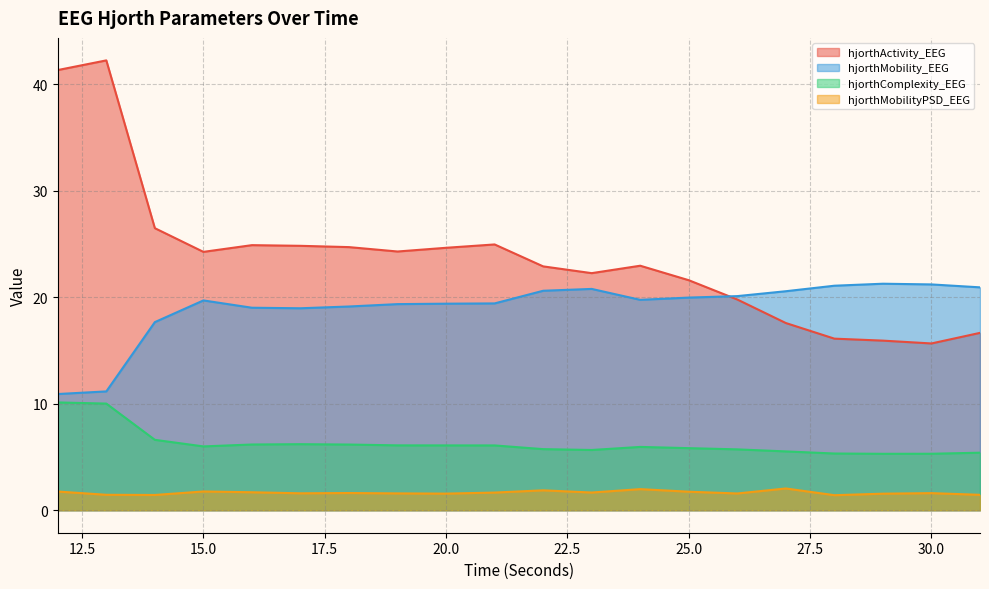

Reading right to left, transcribe all the data shown in this chart.

hjorthActivity_EEG: 16.7	15.7	15.9	16.1	17.6	19.8	21.6	23.0	22.3	22.9	25.0	24.6	24.3	24.7	24.8	24.9	24.3	26.5	42.2	41.3
hjorthMobility_EEG: 20.9	21.2	21.3	21.1	20.6	20.1	20.0	19.8	20.8	20.6	19.4	19.4	19.4	19.1	19.0	19.0	19.7	17.7	11.2	10.9
hjorthComplexity_EEG: 5.4	5.3	5.3	5.3	5.5	5.7	5.8	5.9	5.7	5.7	6.1	6.1	6.1	6.2	6.2	6.2	6.0	6.6	10.0	10.1
hjorthMobilityPSD_EEG: 1.4	1.6	1.6	1.4	2.0	1.6	1.7	2.0	1.7	1.9	1.7	1.6	1.6	1.6	1.6	1.7	1.8	1.4	1.4	1.8